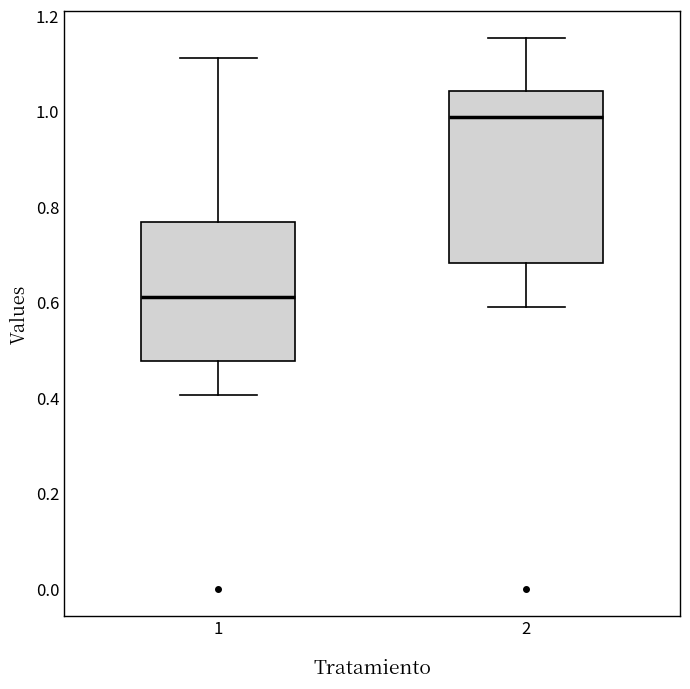

Where is the lower edge of the box at x = 1 on the y-axis? The values are not printed on the chart, so give them approximately, as read against the axis.

0.48